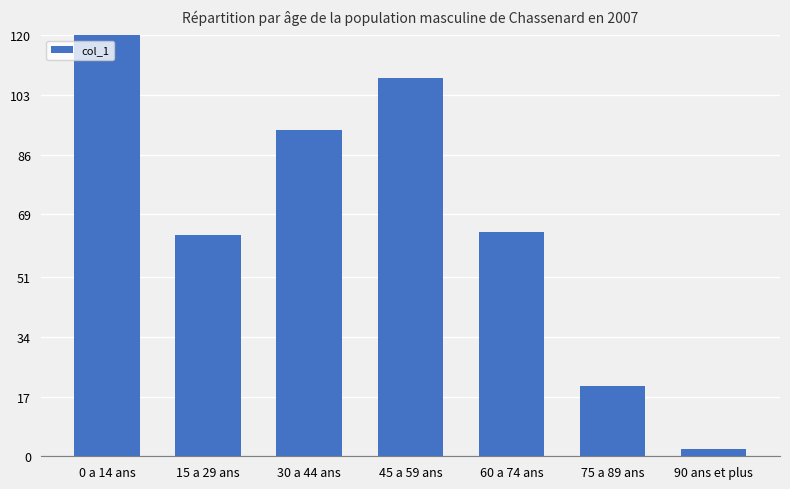

What is the change in value from 0 a 14 ans to 60 a 74 ans?

-364